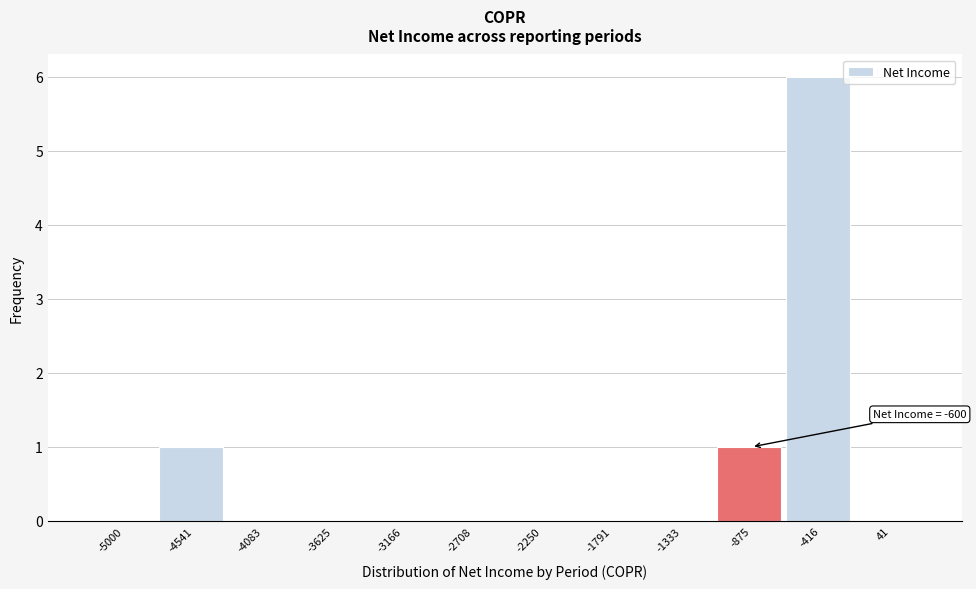

Reading right to left, extract all data points from this chart.

41=0	-416=6	-875=1	-1333=0	-1791=0	-2250=0	-2708=0	-3166=0	-3625=0	-4083=0	-4541=1	-5000=0